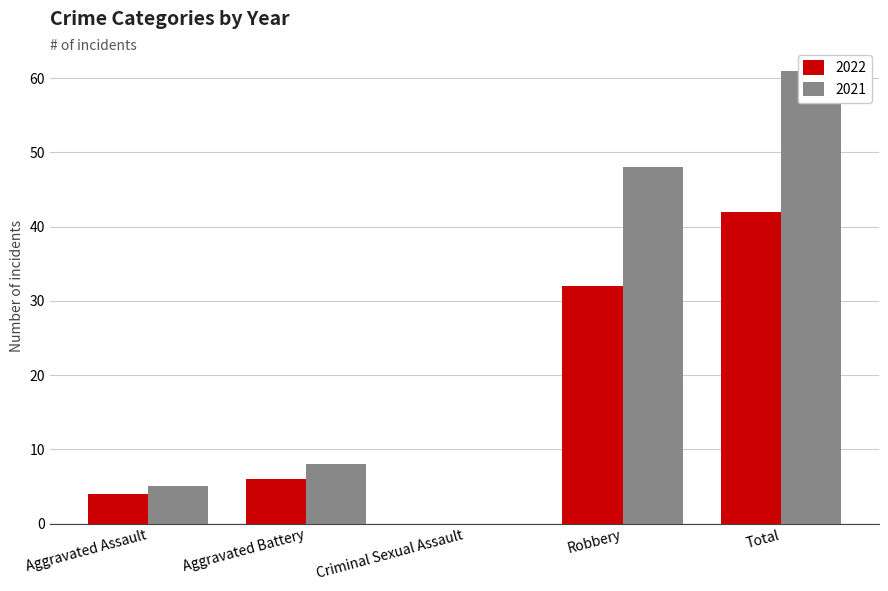

Which series has the largest range (max minus min)?

2021